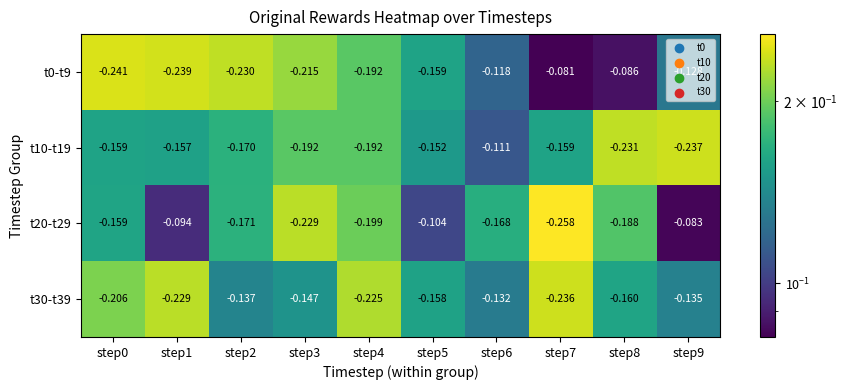

Is the value of t10-t19 at step7 greater than the value of t30-t39 at step1?

Yes